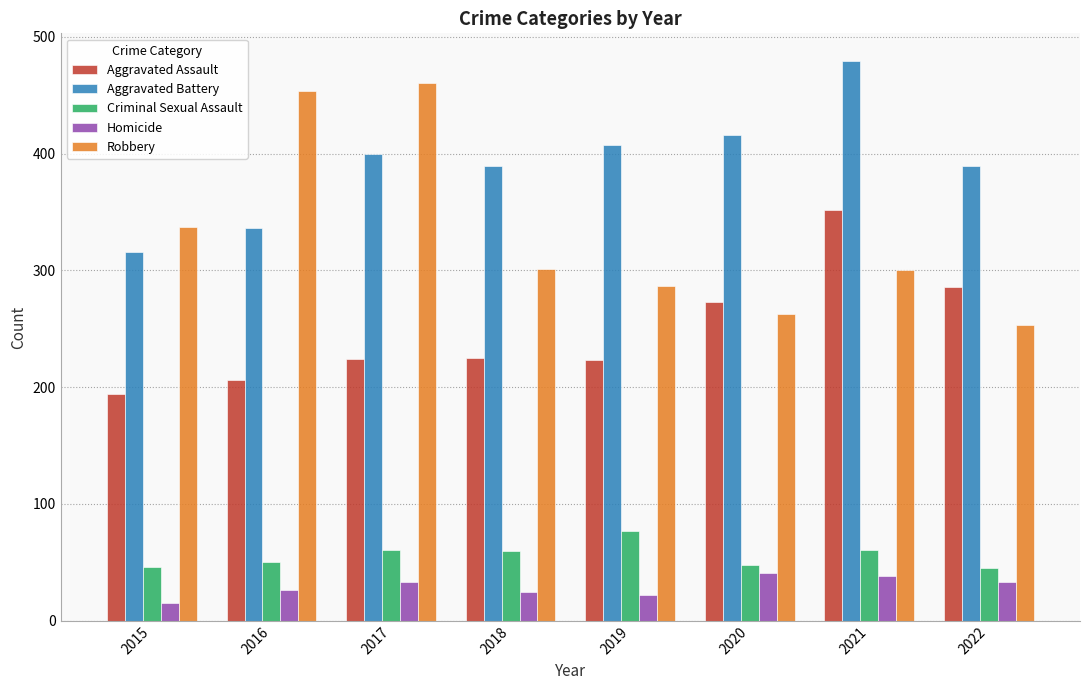

At 2019, list the series in order from largest to smallest.

Aggravated Battery, Robbery, Aggravated Assault, Criminal Sexual Assault, Homicide